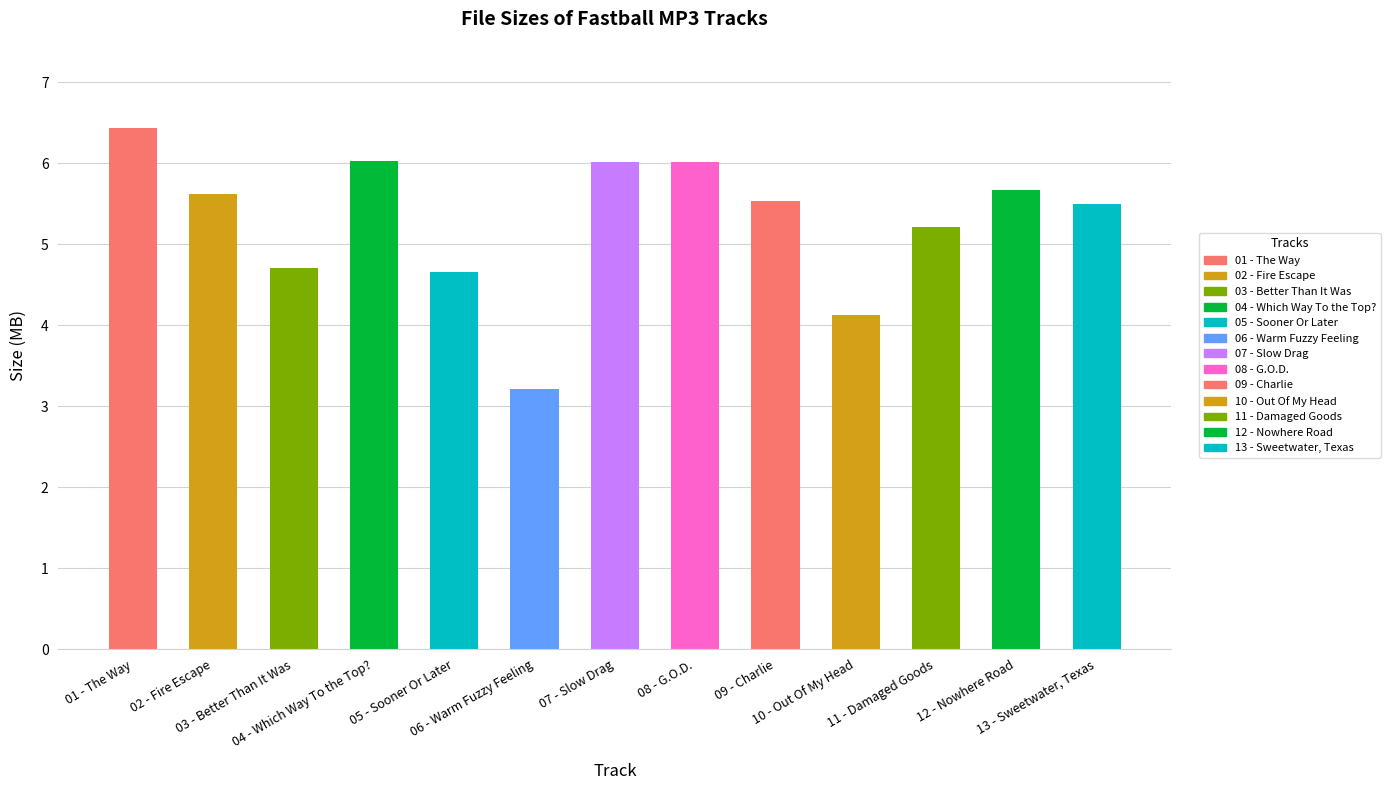

At which category does the chart reach its peak across all series?

01 - The Way